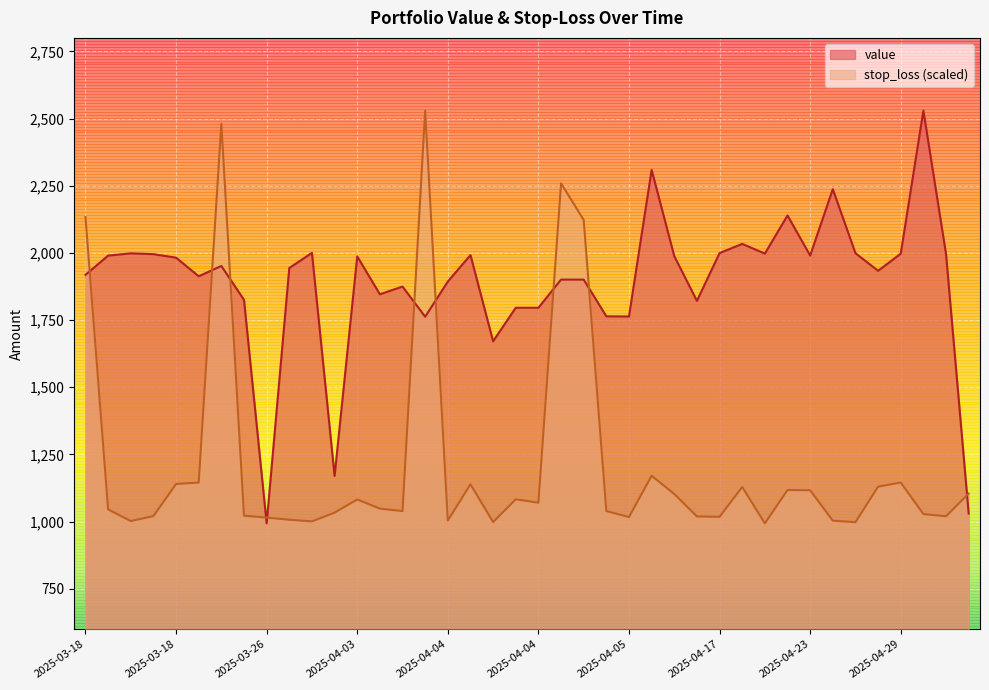

What value does the value series have at 2025-04-17?

1999.4